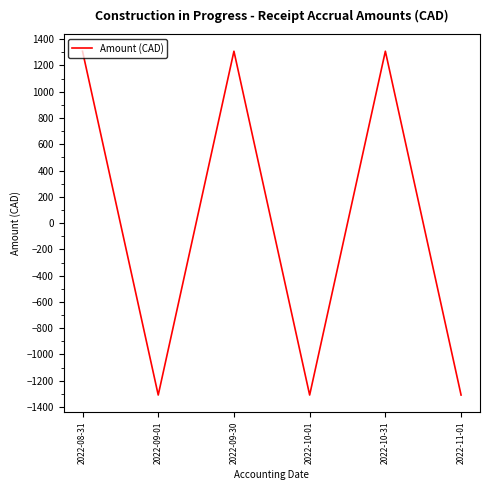

Reading left to right, transcribe all the data shown in this chart.

2022-08-31=1308.6	2022-09-01=-1308.6	2022-09-30=1308.6	2022-10-01=-1308.6	2022-10-31=1308.6	2022-11-01=-1308.6